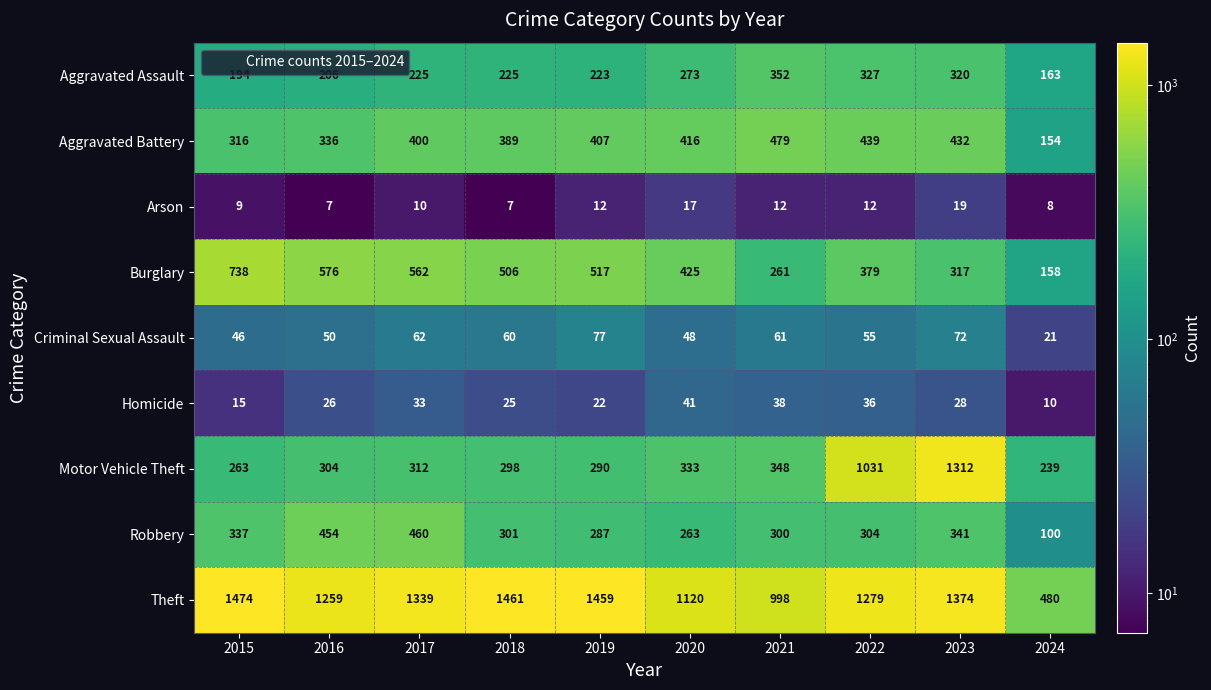

What is the difference between the Burglary values at 2018 and 2019?

11